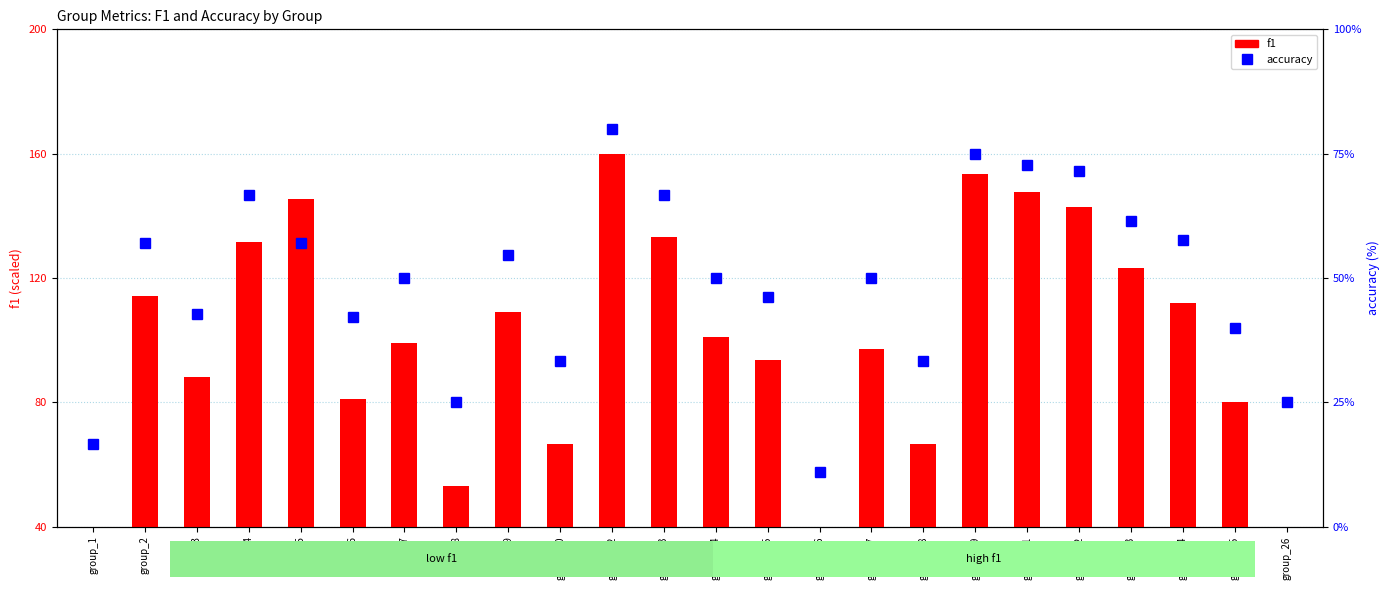

What is the difference between the f1 values at group_1 and group_15?

74.6